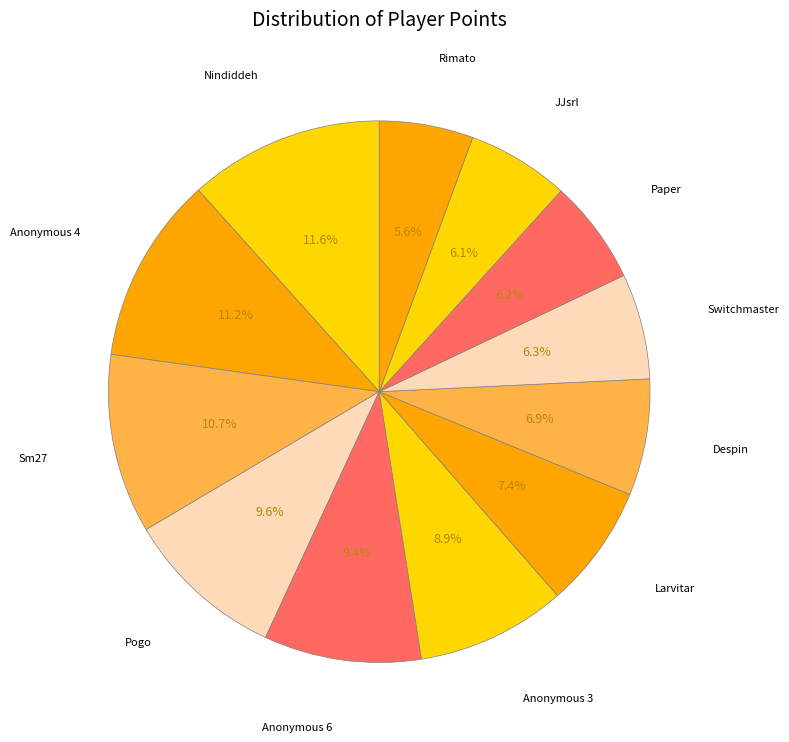

What is the ratio of the value at Despin to the value at Anonymous 6?

0.7